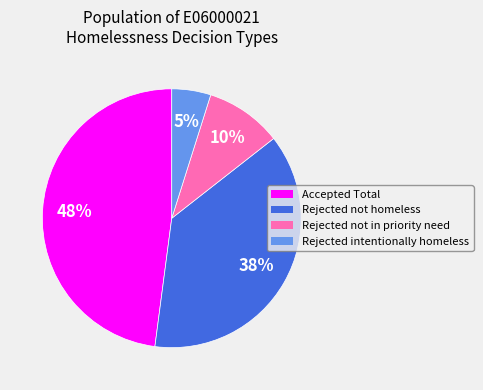

To the nearest percent, what is the difference between the largest and smallest slice percentages?

43%